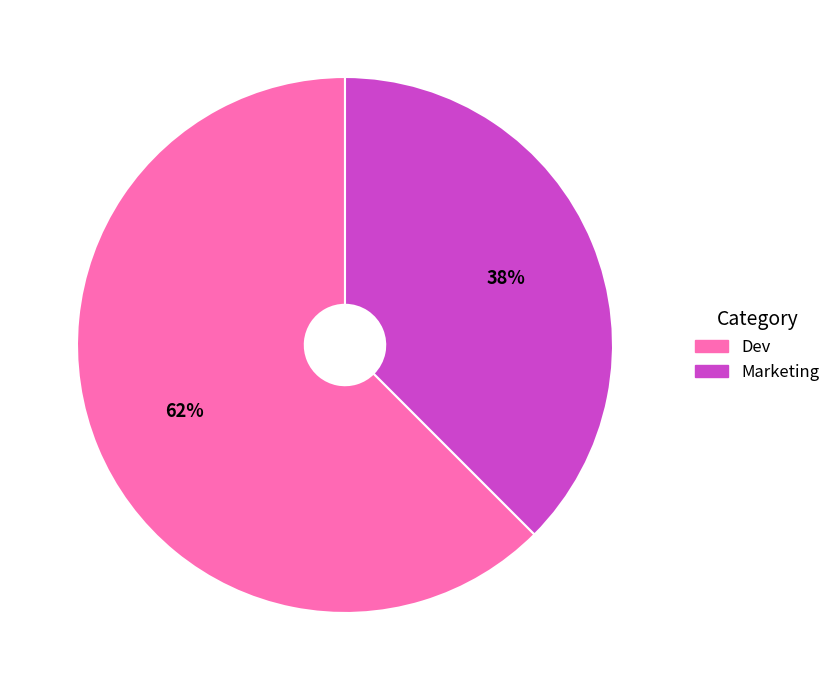

What percentage is the Marketing slice, to the nearest percent?

38%